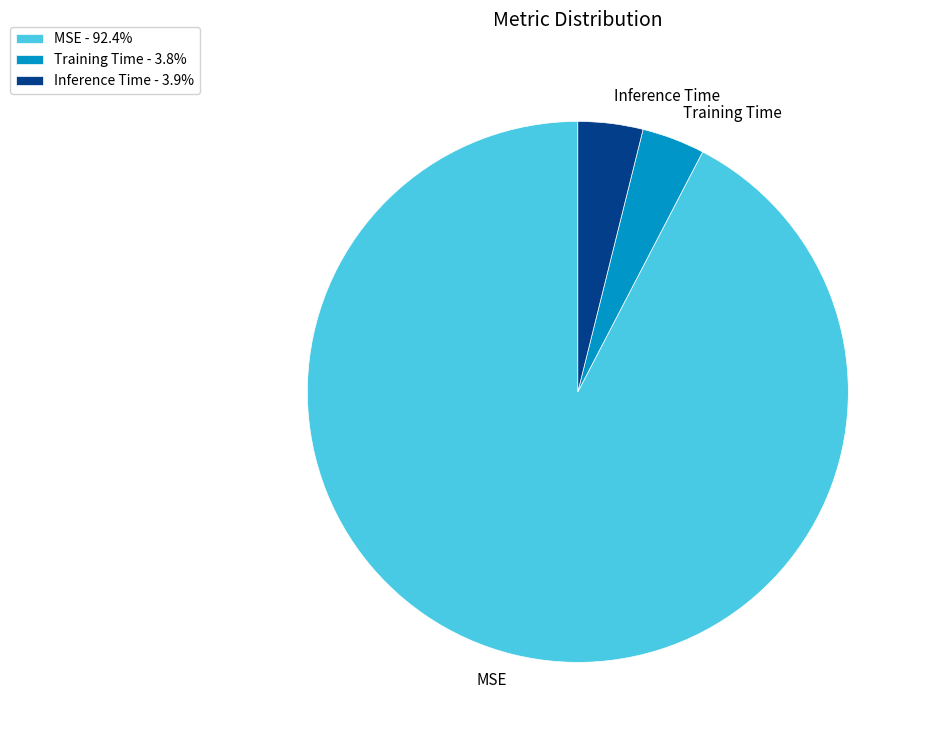

True or false: Inference Time accounts for 15% of the total.

False